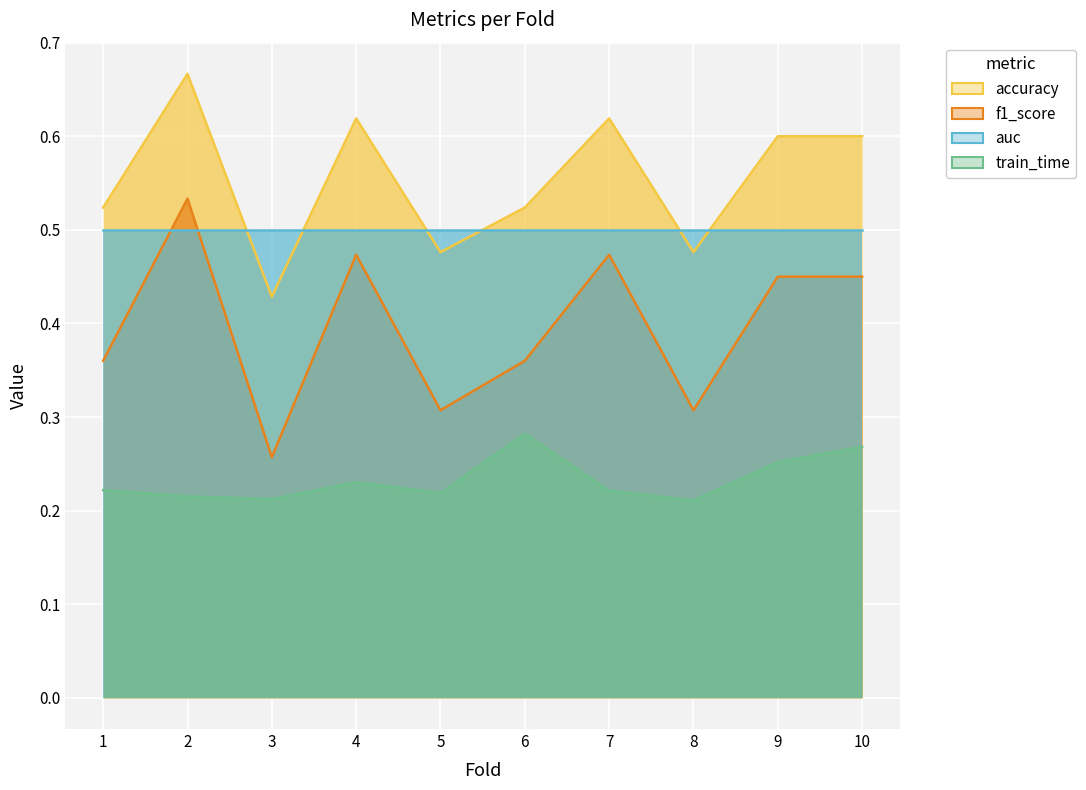

At how many categories does at least one series exceed 0?

10